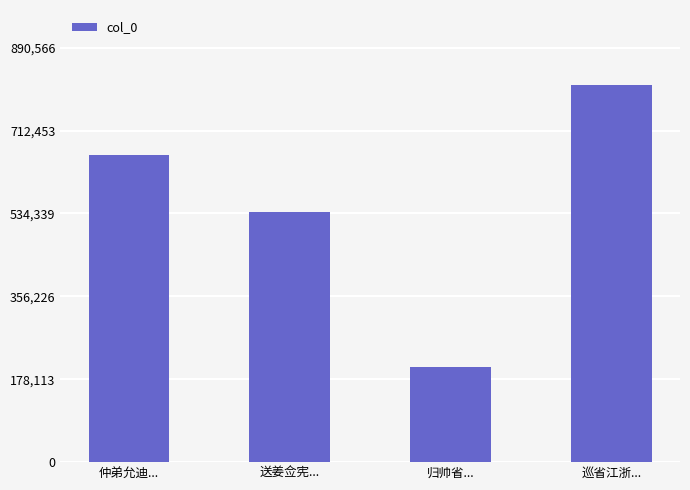

List the labels in order of value, largest first.

巡省江浙..., 仲弟允迪..., 送姜佥宪..., 归帅省...